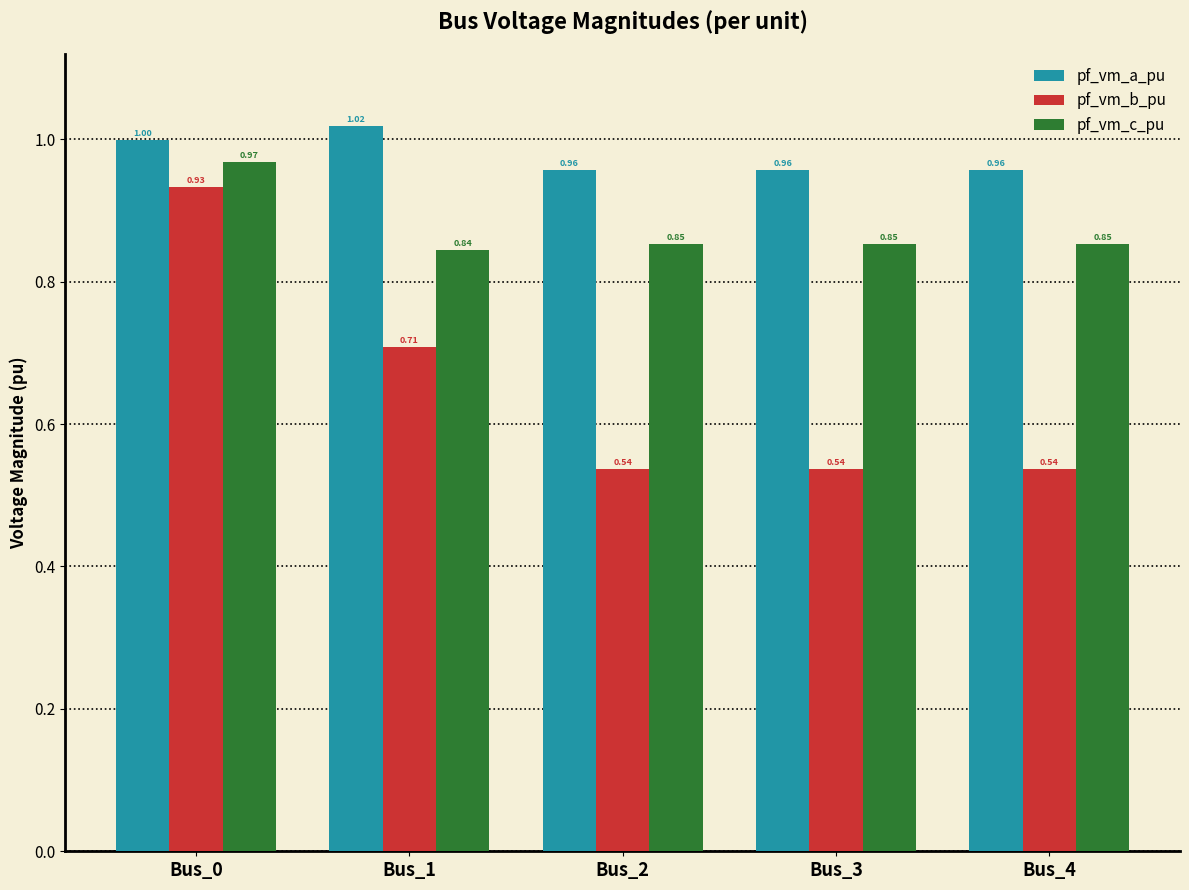

What is the spread (max minus min) of values at Bus_2?

0.4